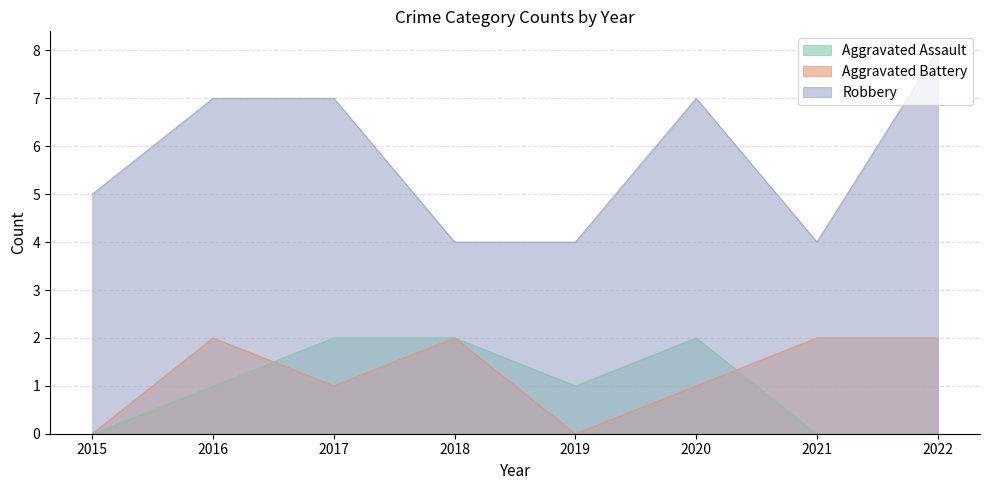

Where is Aggravated Battery nearest to the value 1?

2017